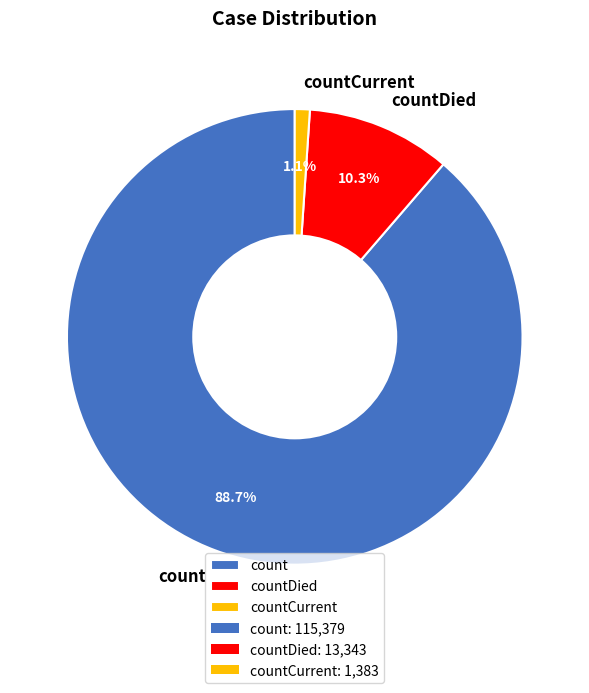

Count the number of slices in the pie.

3